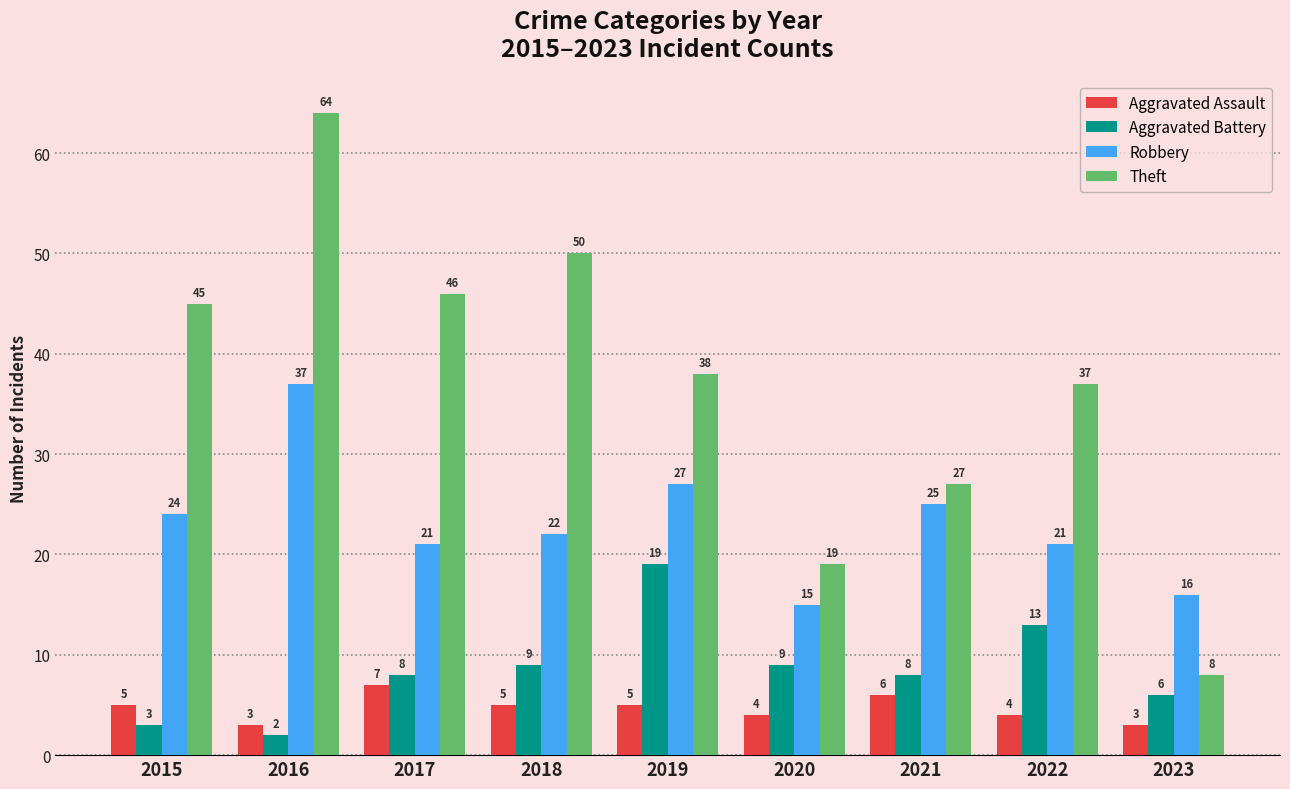

Which series has the largest range (max minus min)?

Theft